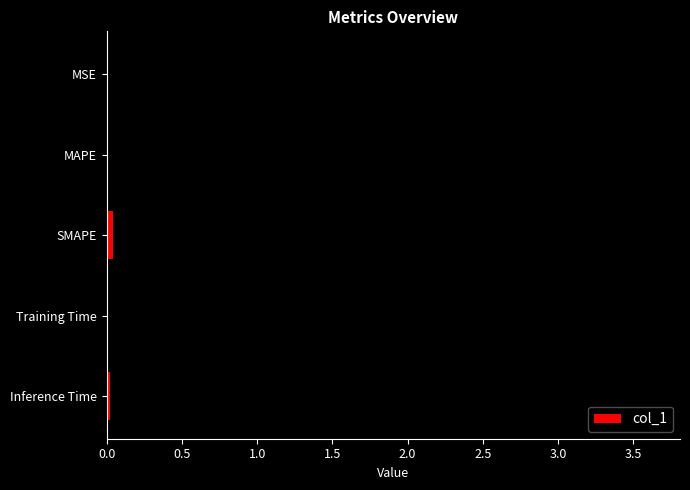

Between MAPE and Training Time, which is larger?

Training Time